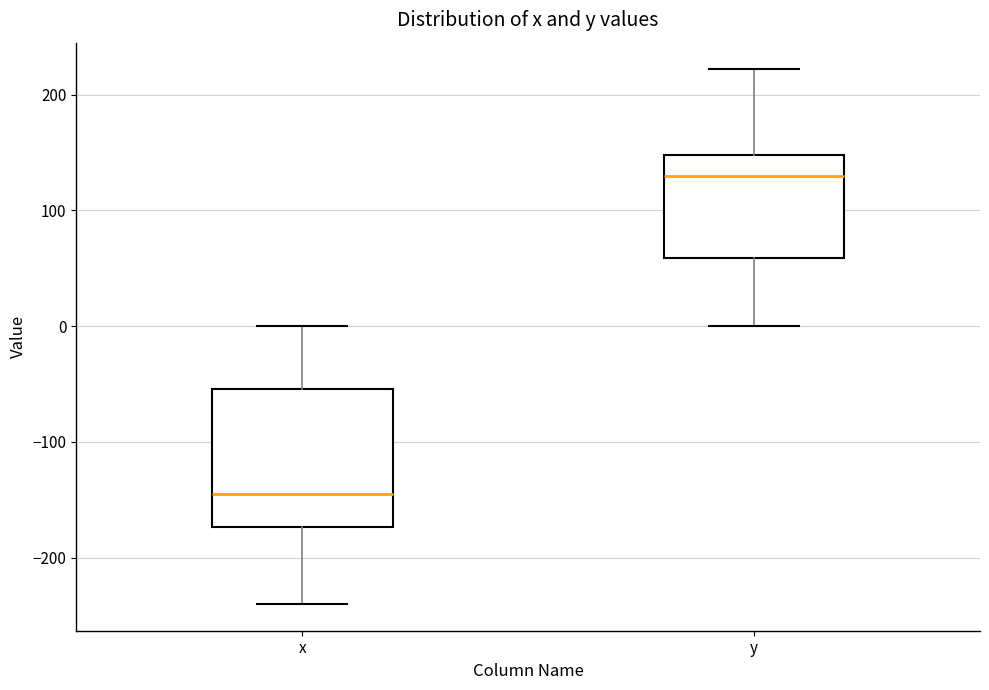

Comparing the boxes themselves (not the whiskers), which one is the tallest?

x